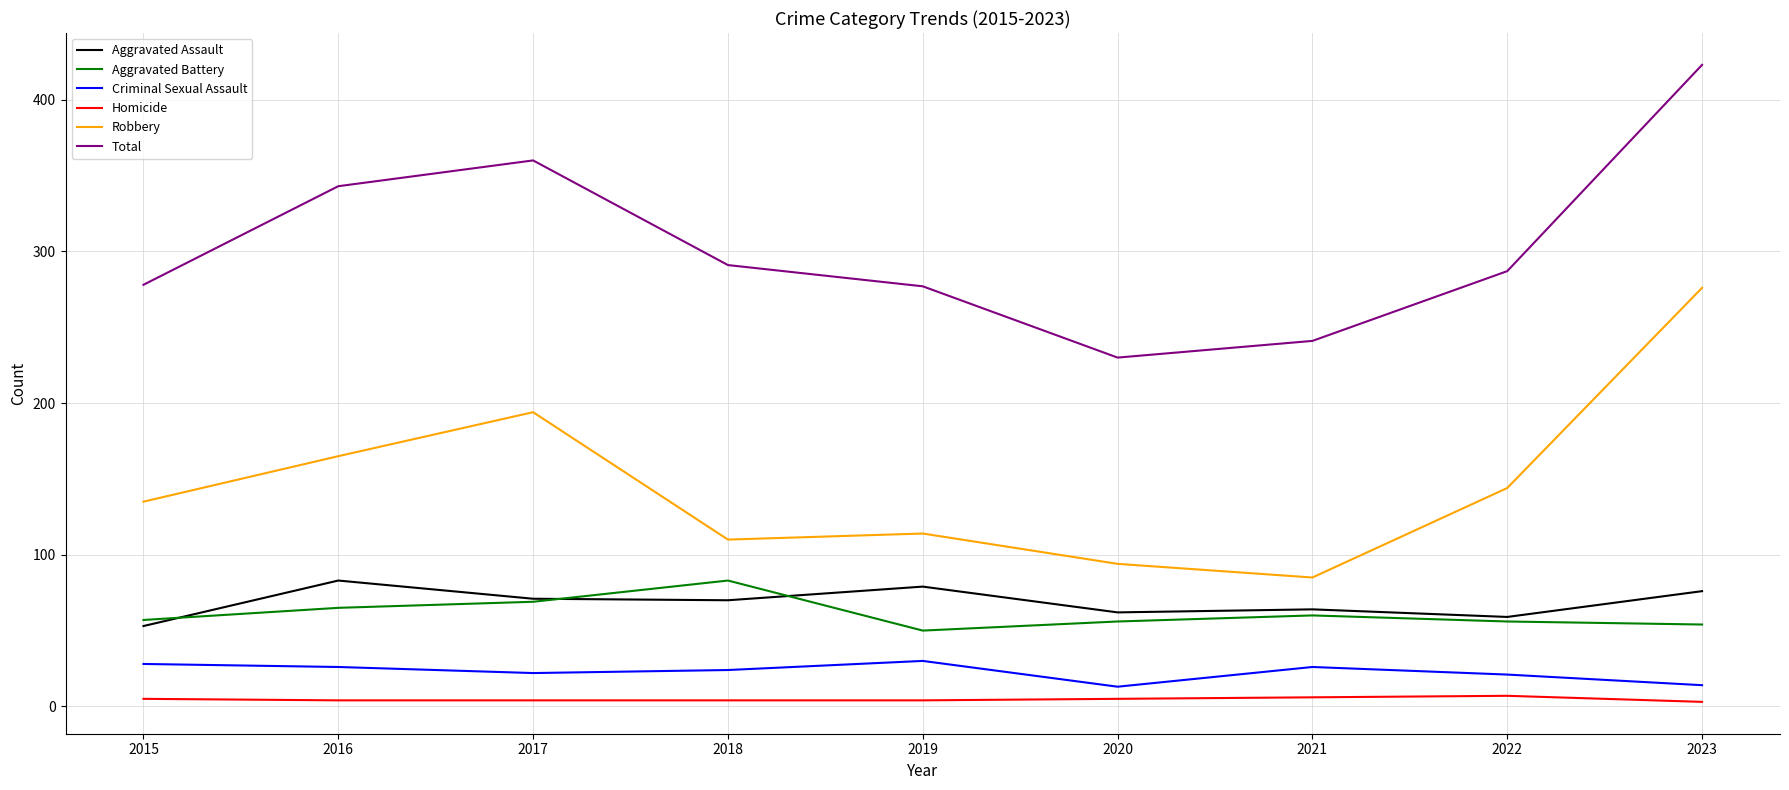

How many lines are shown in the chart?

6